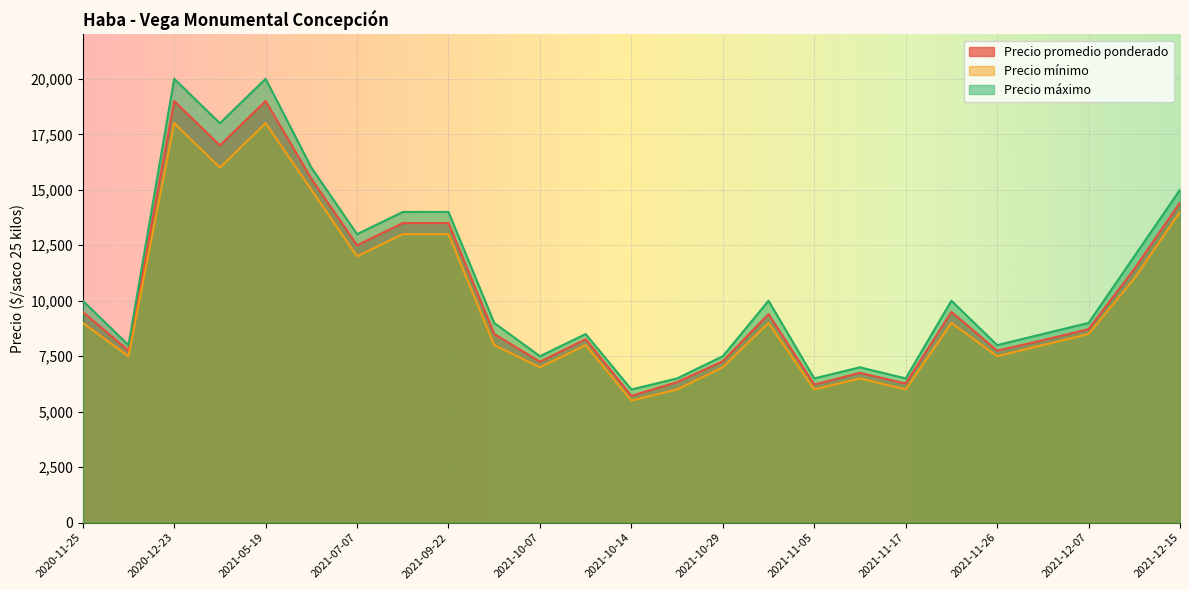

What is the lowest value of the Precio mínimo series?

5500